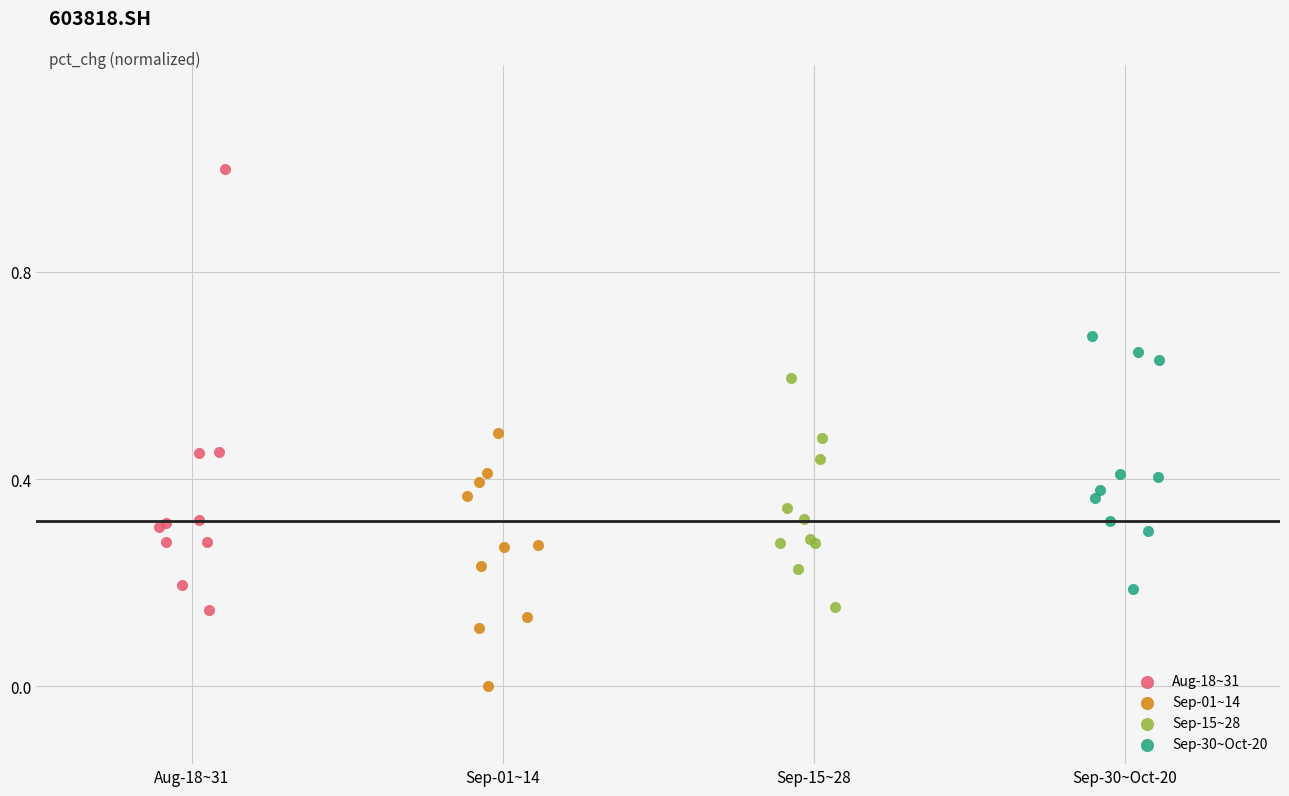

Which series contains the highest Y value?

Aug-18~31